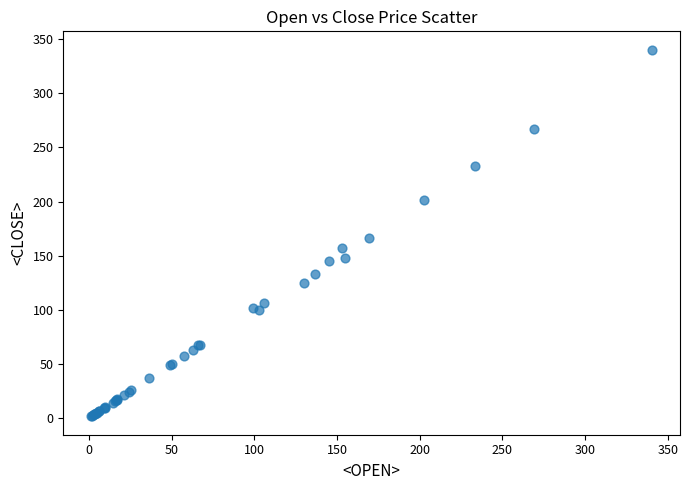

What Y value in the scatter plot is closest to 170?

165.9